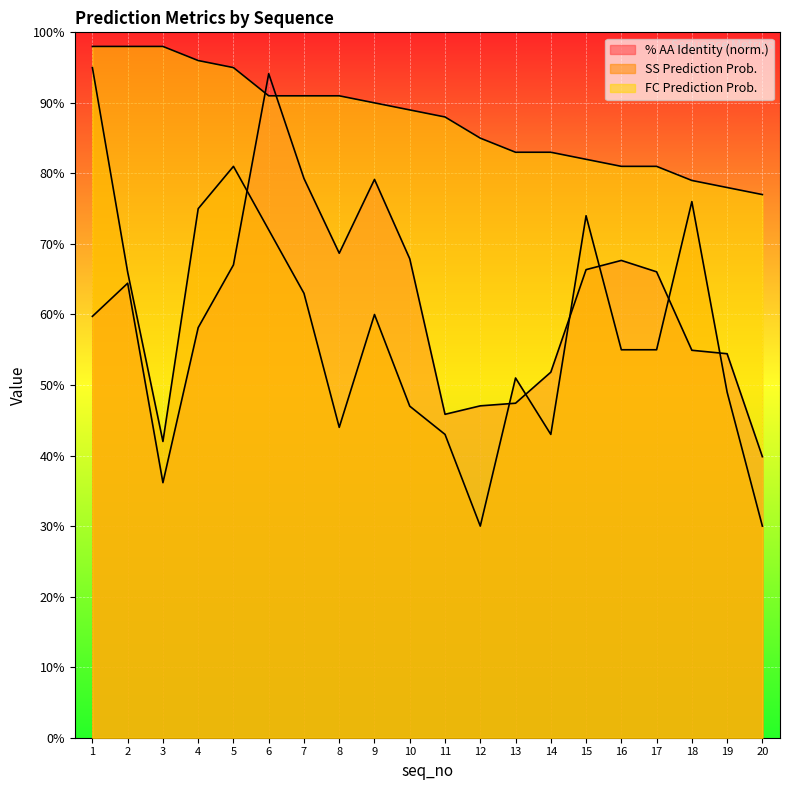

What is the sum of all fc_prediction_probability values?

17.5